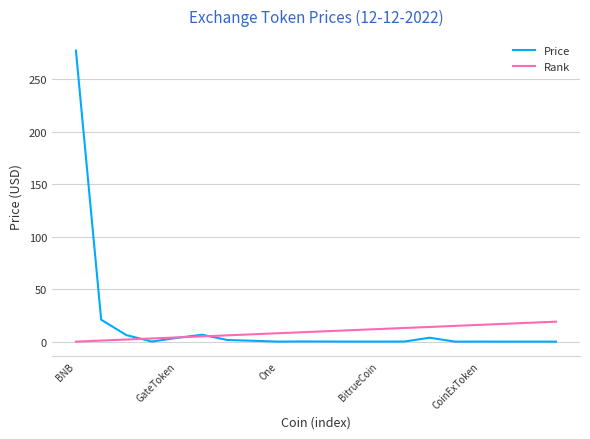

What is the sum of all Rank values?

190.0